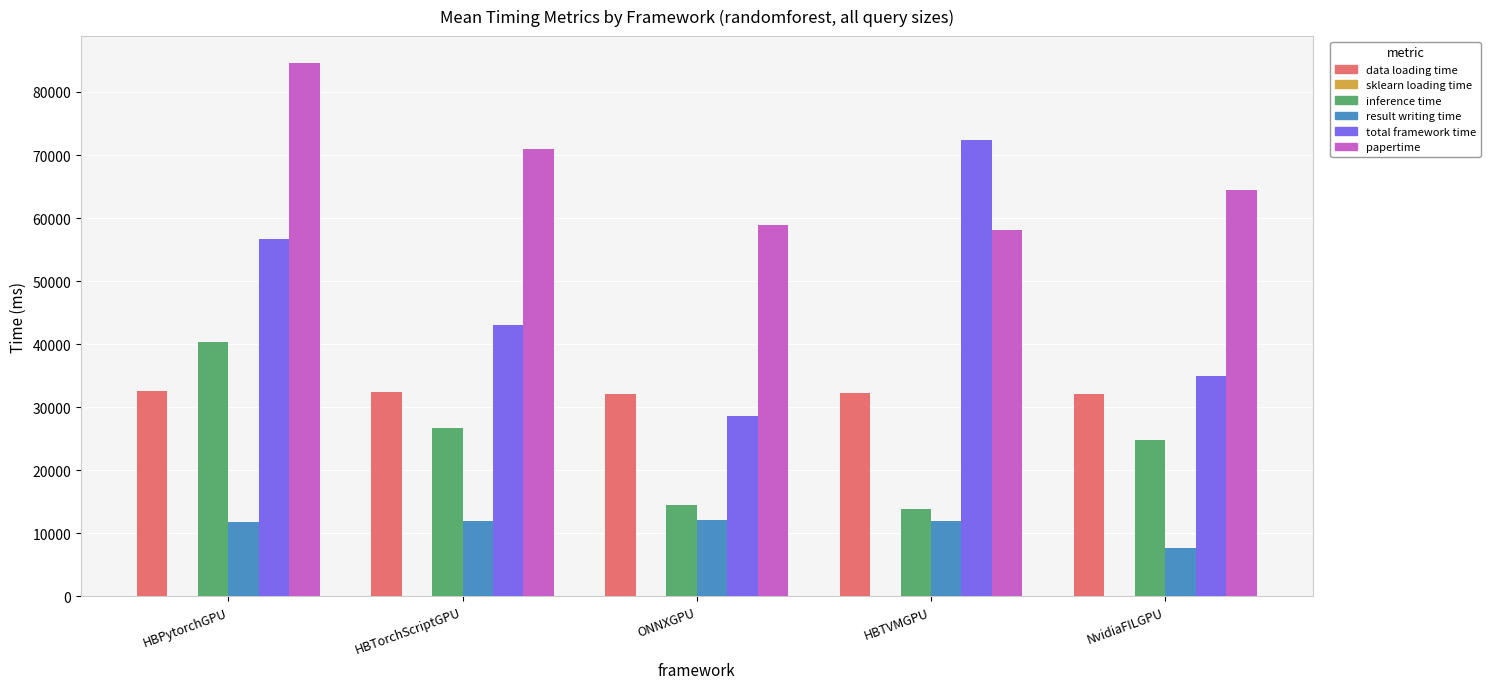

What is the greatest value displayed?

84630.2